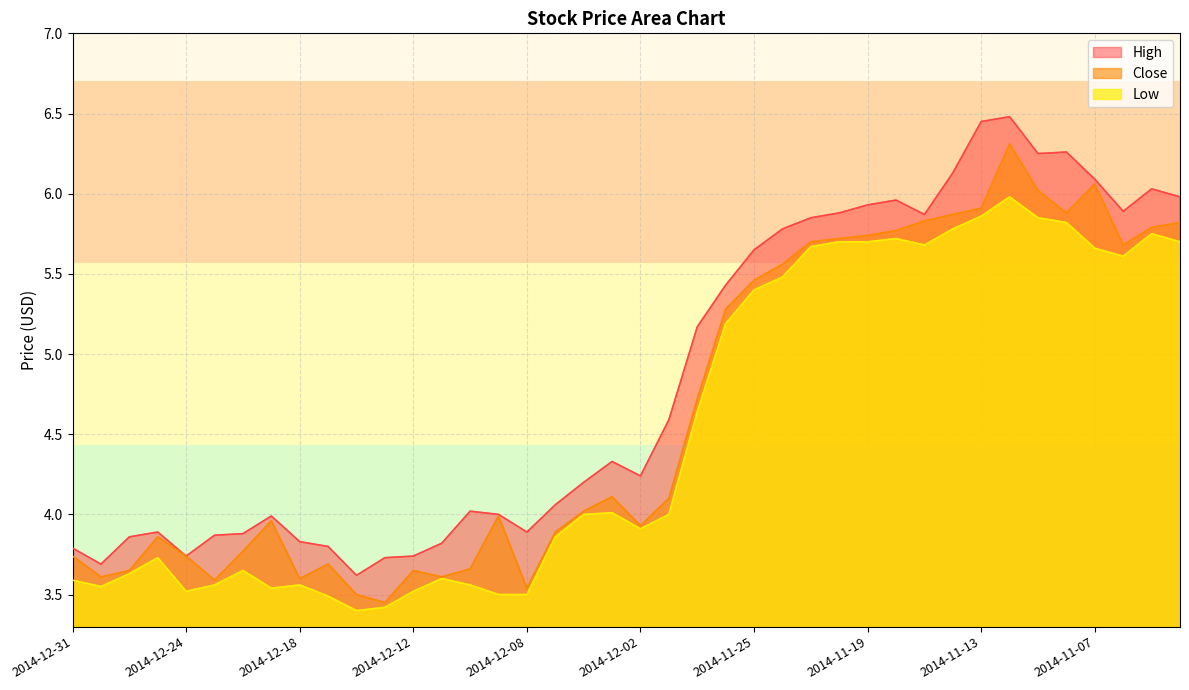

At which category is the sum across all series the highest?

2014-11-12